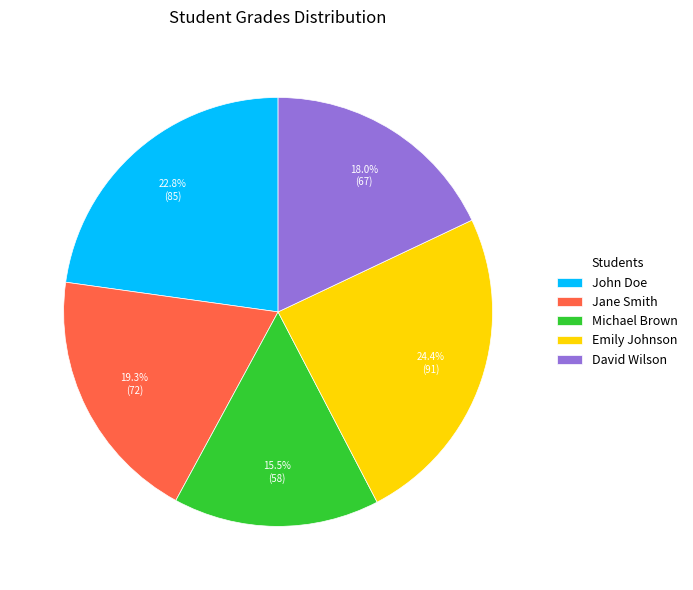

Is Emily Johnson the majority of the pie?

No